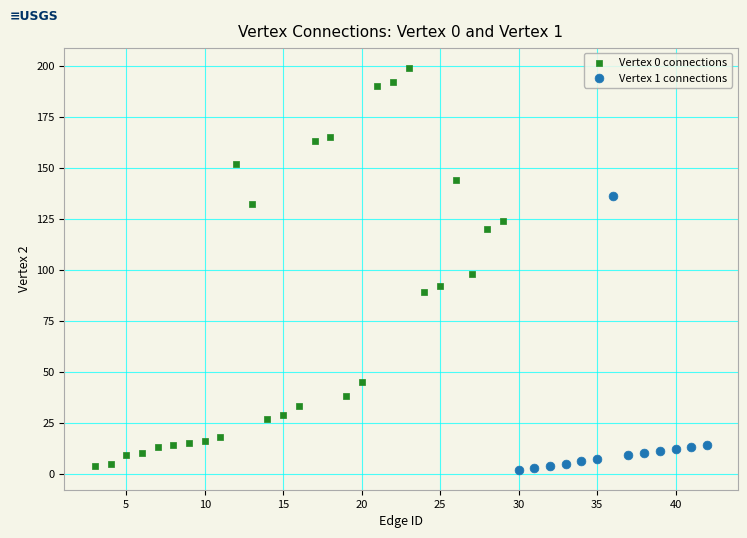

What are all the series names shown in the legend?

Vertex 0 connections, Vertex 1 connections